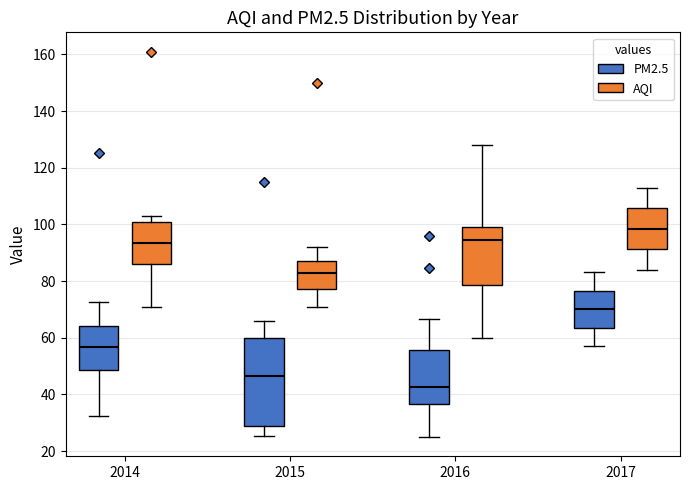

Where is the lower edge of the box for 2016 (PM2.5) on the y-axis? The values are not printed on the chart, so give them approximately, as read against the axis.

36